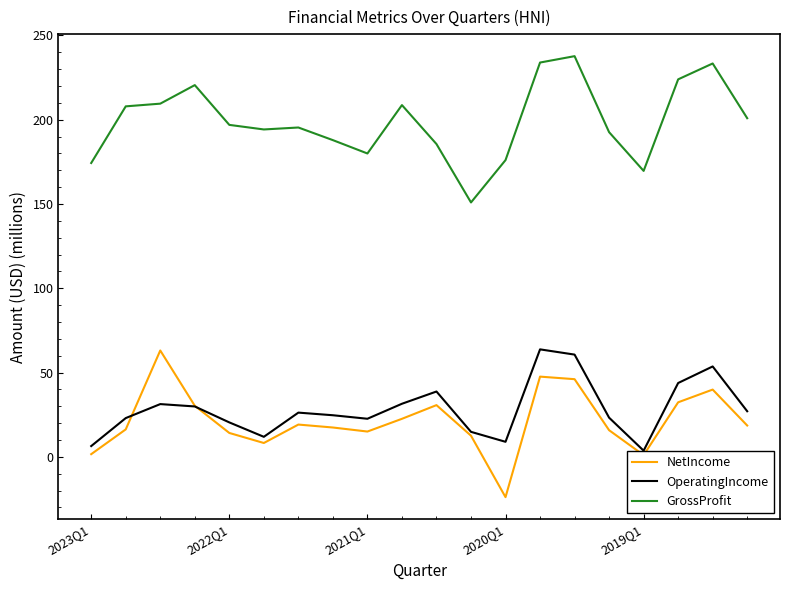

At how many categories does at least one series exceed 2?

20